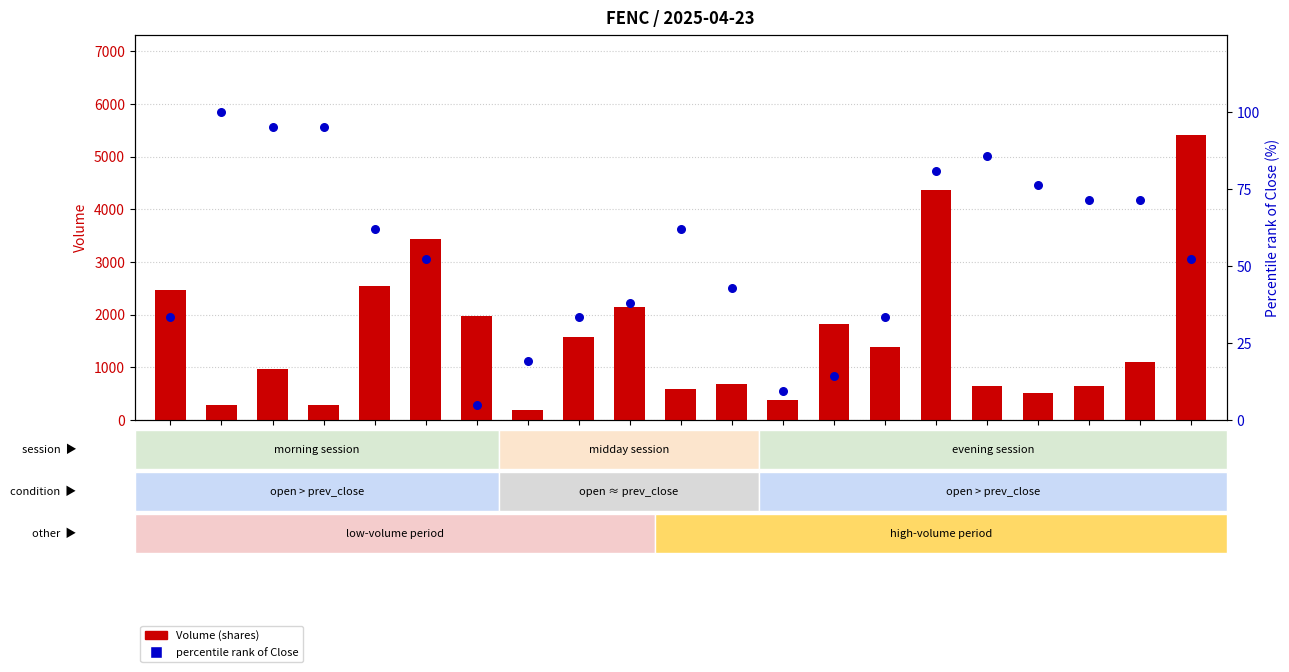

Is the value of Volume (shares) at 15:15 greater than the value of percentile rank (close) at 15:15?

Yes